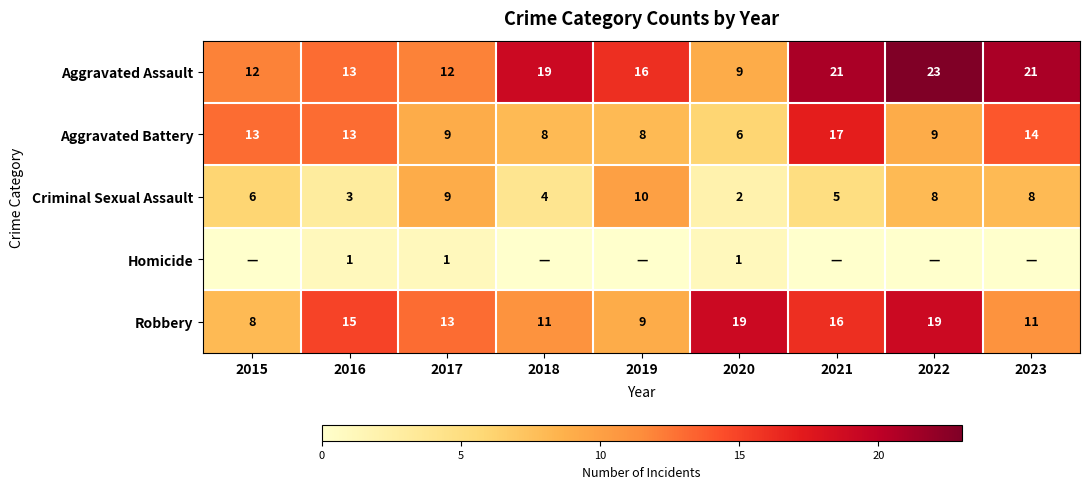

Is it true that Homicide equals 1 at 2017?

True